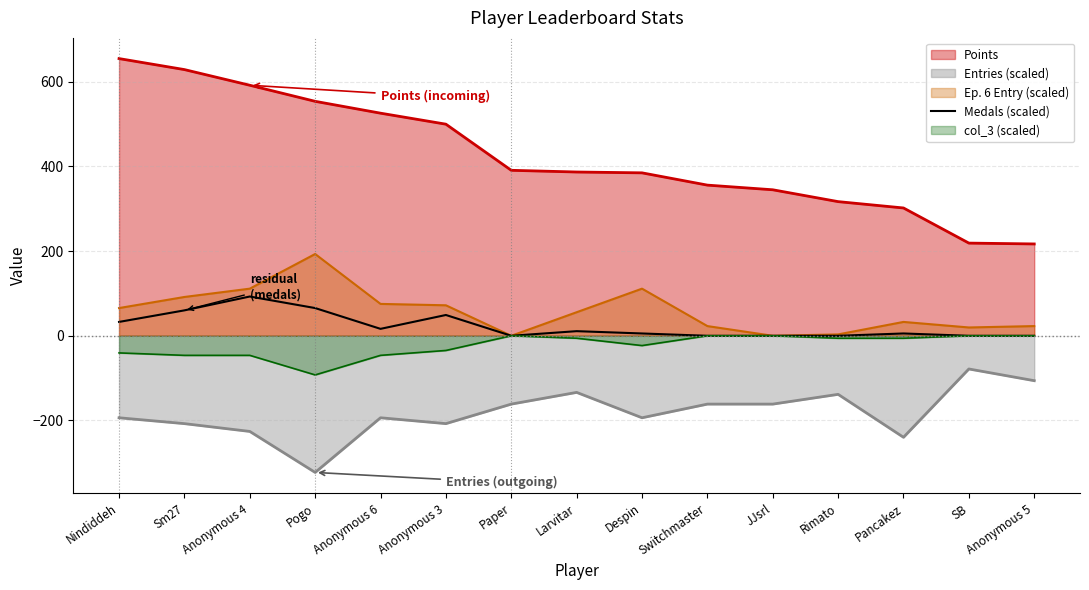

Reading right to left, what are all the values shown in this chart?

Anonymous 5=0.0	SB=0.0	Pancakez=5.5	Rimato=0.0	JJsrl=0.0	Switchmaster=0.0	Despin=5.5	Larvitar=10.9	Paper=0.0	Anonymous 3=49.1	Anonymous 6=16.4	Pogo=65.5	Anonymous 4=92.8	Sm27=60.0	Nindiddeh=32.7